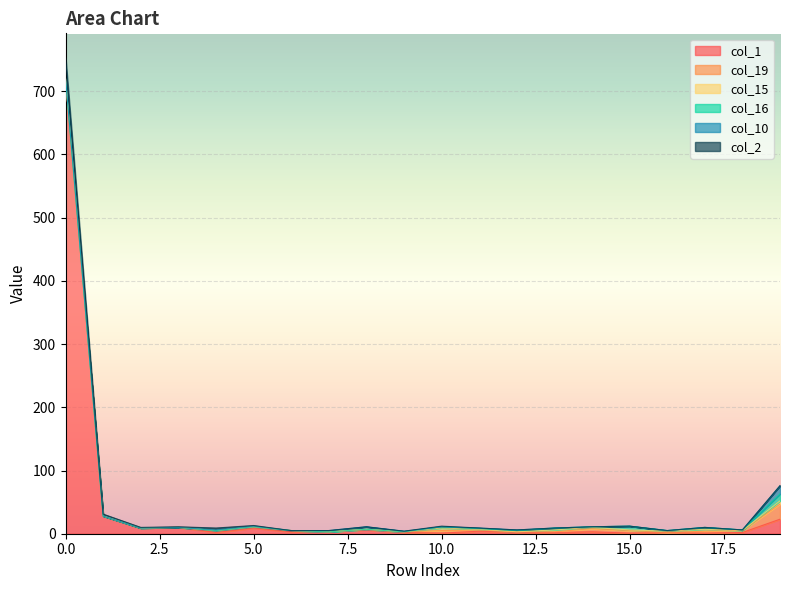

Between 11 and 12, which series saw the biggest shift?

col_1